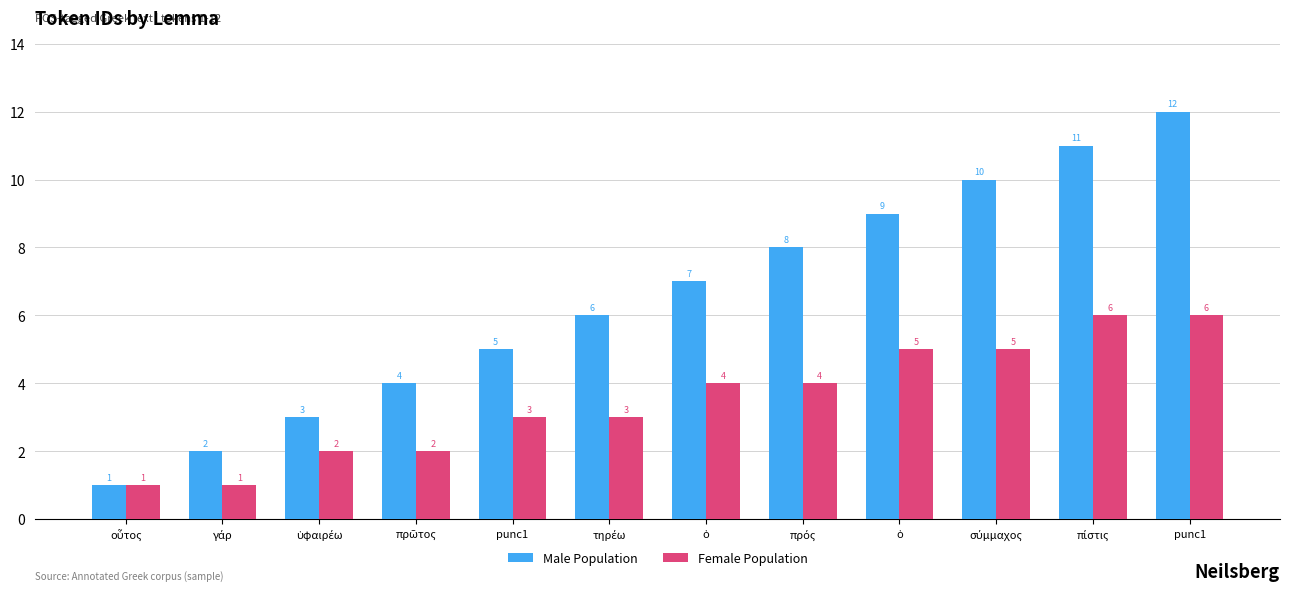

What is the difference between the maximum and minimum values in the Female Population series?

5